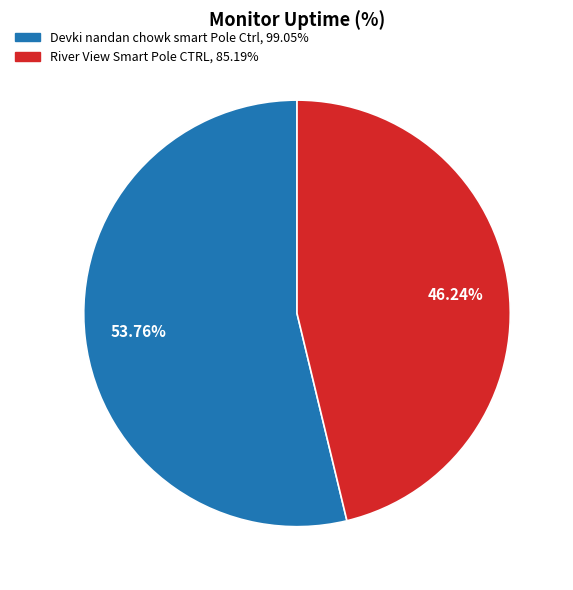

What percentage is NOT represented by River View Smart Pole CTRL?

53.8%